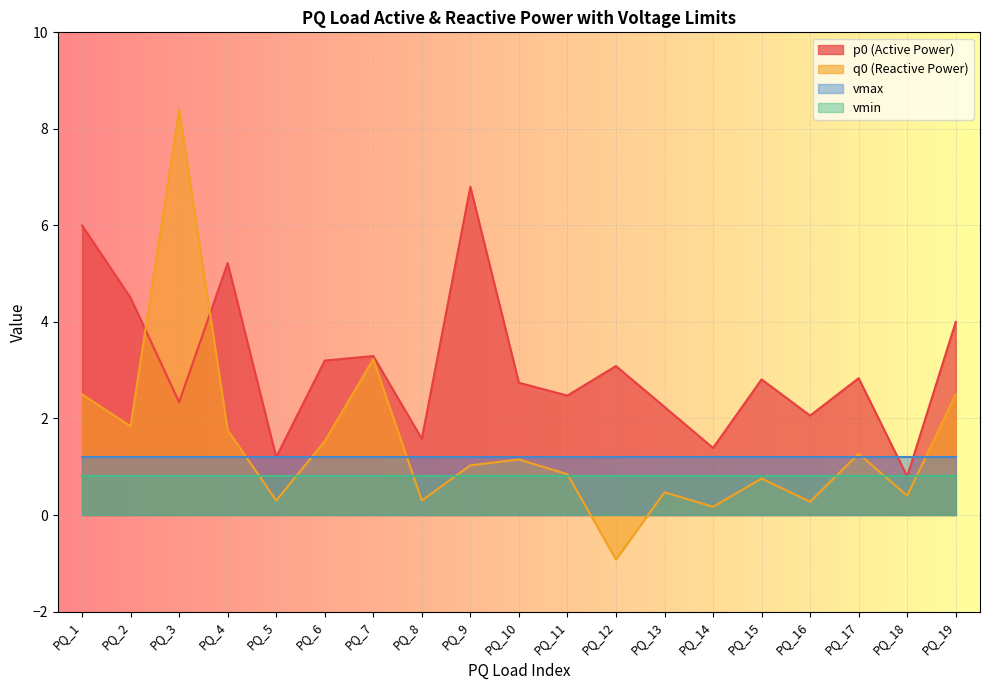

Between PQ_4 and PQ_3, which is larger?

PQ_4